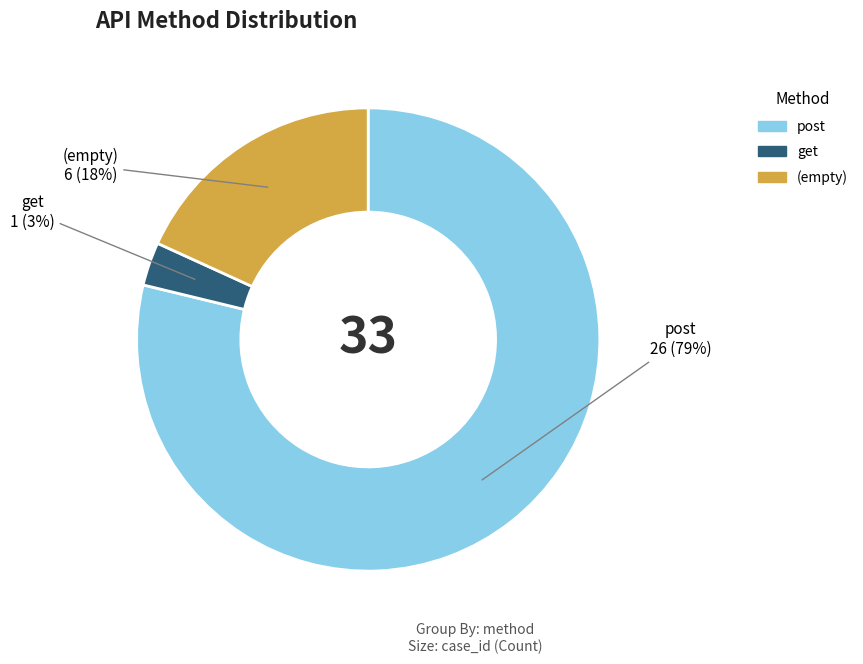

Is there any slice that represents more than half of the pie?

Yes